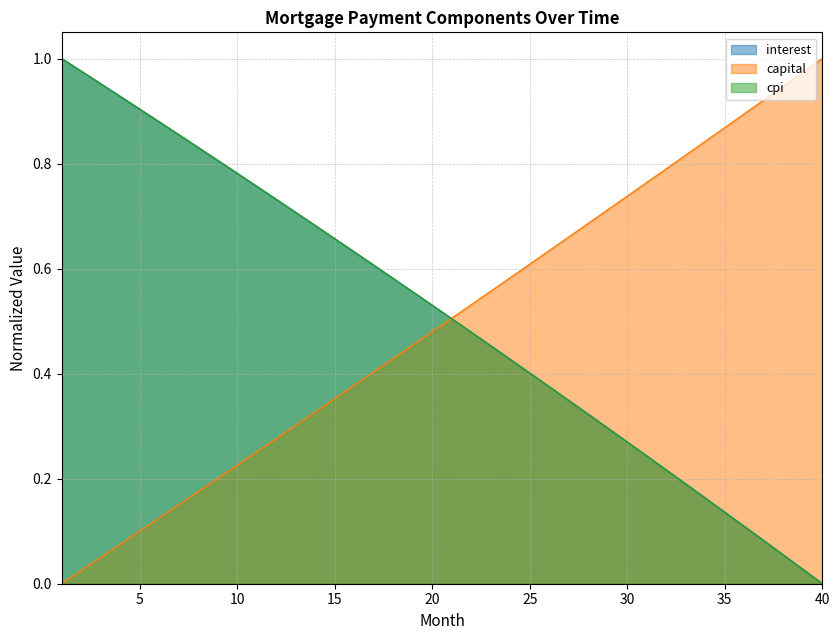

Reading right to left, what are all the values shown in this chart?

interest: 40=0.0	39=0.0	38=0.1	37=0.1	36=0.1	35=0.1	34=0.2	33=0.2	32=0.2	31=0.2	30=0.3	29=0.3	28=0.3	27=0.3	26=0.4	25=0.4	24=0.4	23=0.5	22=0.5	21=0.5	20=0.5	19=0.6	18=0.6	17=0.6	16=0.6	15=0.7	14=0.7	13=0.7	12=0.7	11=0.8	10=0.8	9=0.8	8=0.8	7=0.9	6=0.9	5=0.9	4=0.9	3=1.0	2=1.0	1=1.0
capital: 40=1.0	39=1.0	38=0.9	37=0.9	36=0.9	35=0.9	34=0.8	33=0.8	32=0.8	31=0.8	30=0.7	29=0.7	28=0.7	27=0.7	26=0.6	25=0.6	24=0.6	23=0.6	22=0.5	21=0.5	20=0.5	19=0.5	18=0.4	17=0.4	16=0.4	15=0.4	14=0.3	13=0.3	12=0.3	11=0.3	10=0.2	9=0.2	8=0.2	7=0.2	6=0.1	5=0.1	4=0.1	3=0.0	2=0.0	1=0.0
cpi: 40=0.0	39=0.0	38=0.1	37=0.1	36=0.1	35=0.1	34=0.2	33=0.2	32=0.2	31=0.2	30=0.3	29=0.3	28=0.3	27=0.3	26=0.4	25=0.4	24=0.4	23=0.5	22=0.5	21=0.5	20=0.5	19=0.6	18=0.6	17=0.6	16=0.6	15=0.7	14=0.7	13=0.7	12=0.7	11=0.8	10=0.8	9=0.8	8=0.8	7=0.9	6=0.9	5=0.9	4=0.9	3=1.0	2=1.0	1=1.0